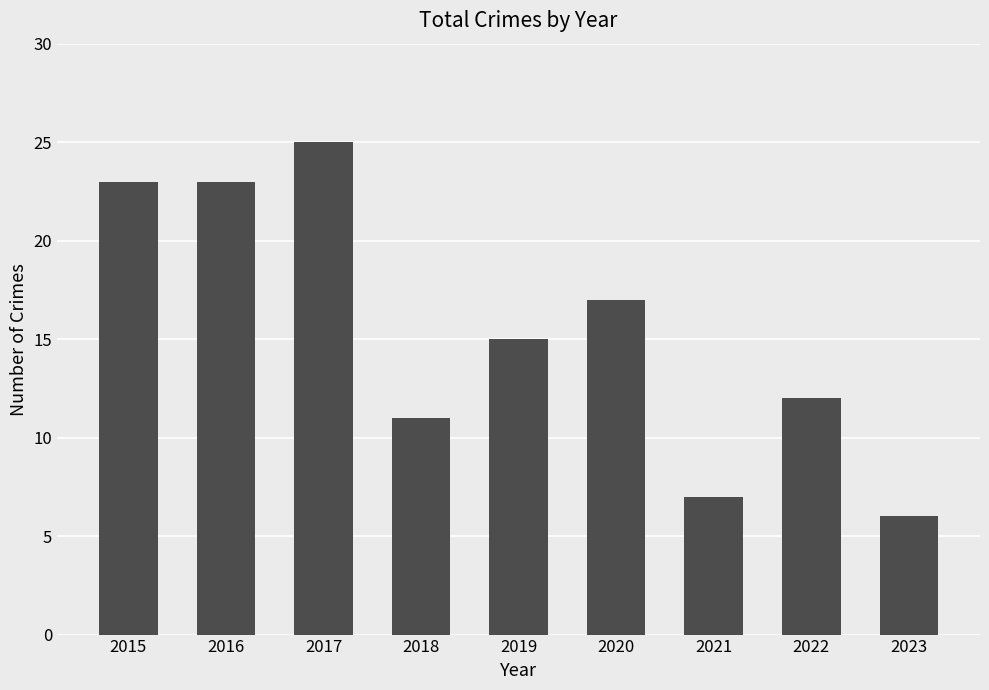

The chart shows a value of 19 at 2018. True or false?

False